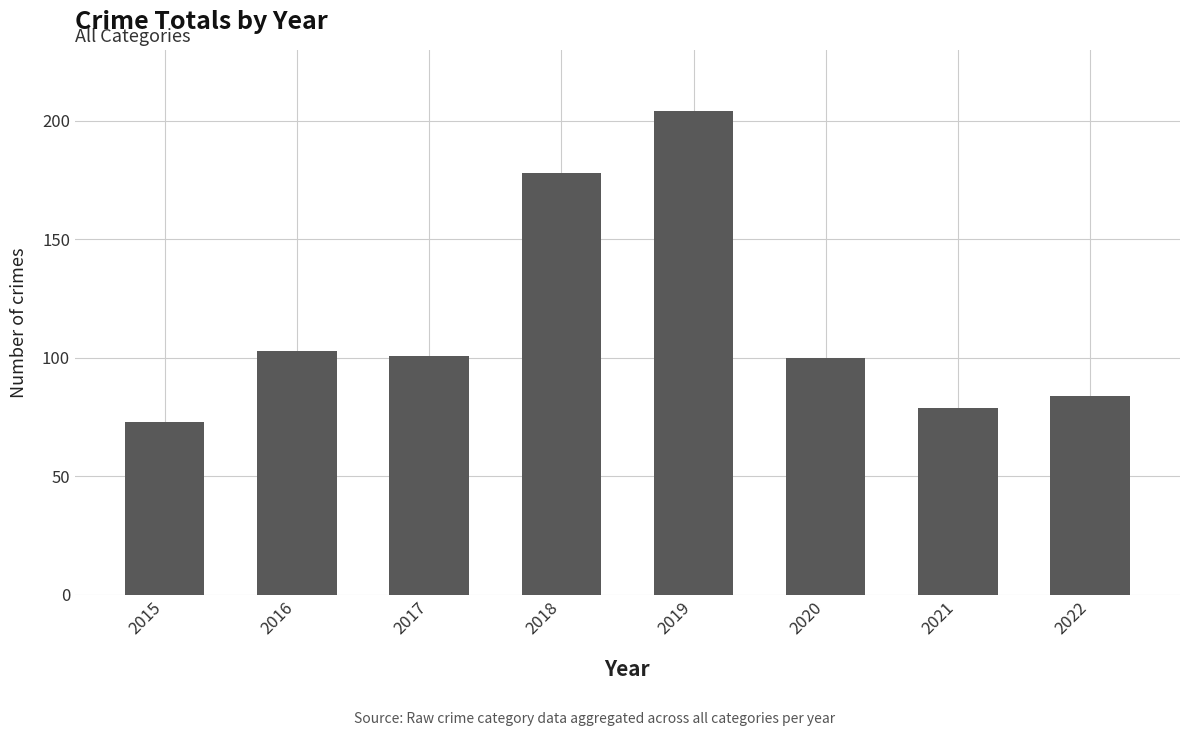

The value at 2016 is 103. True or false?

True